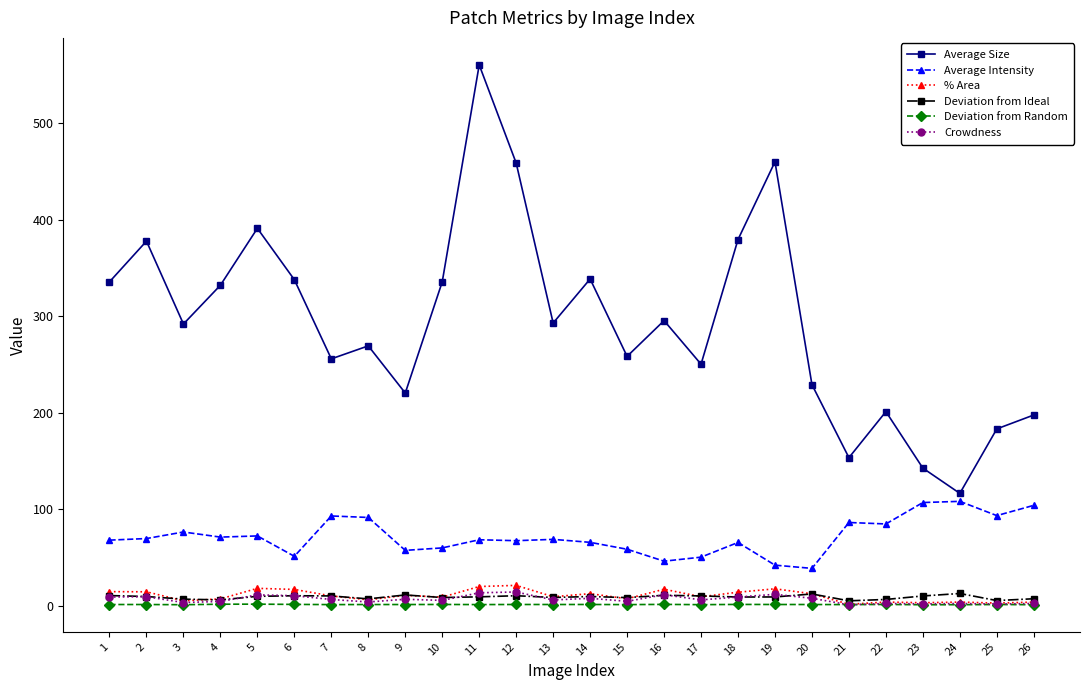

True or false: % Area and Average Intensity cross at least once.

False